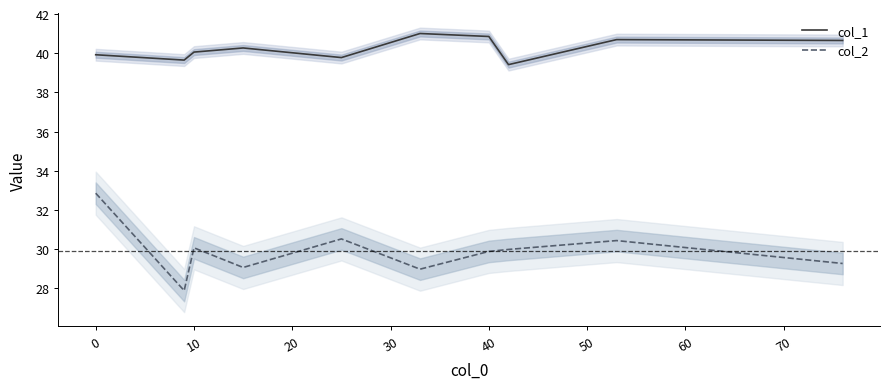

True or false: col_1 and col_2 intersect in this chart.

False